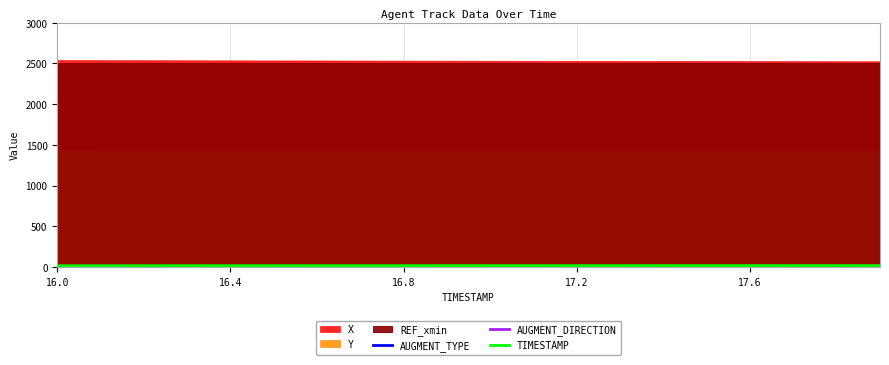

Where is AUGMENT_DIRECTION nearest to the value 1?

16.0